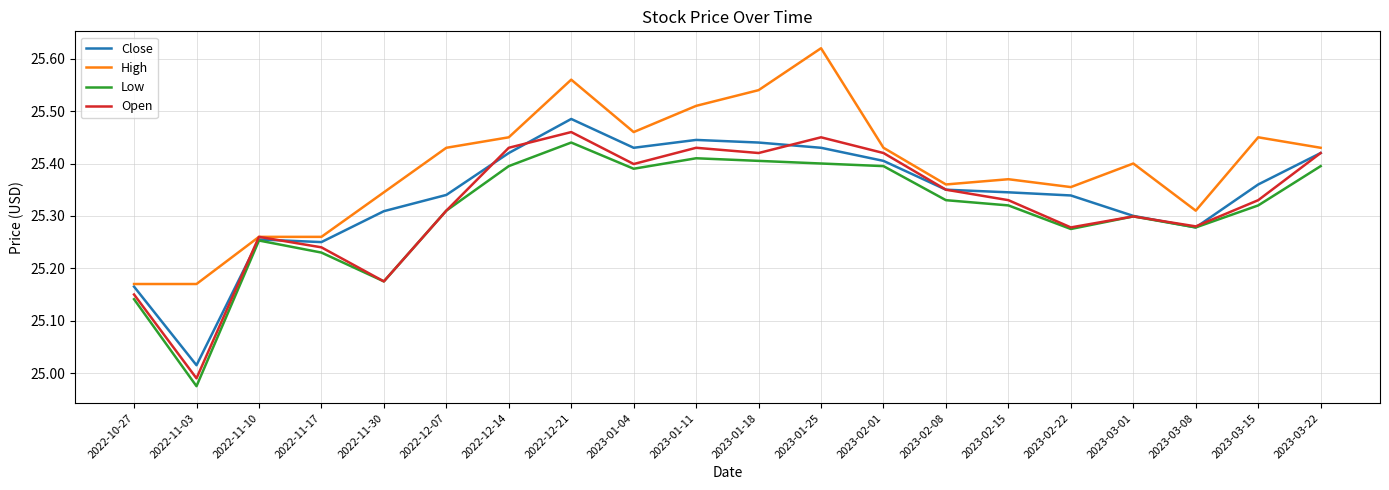

What position from the right is 2023-03-22?

1